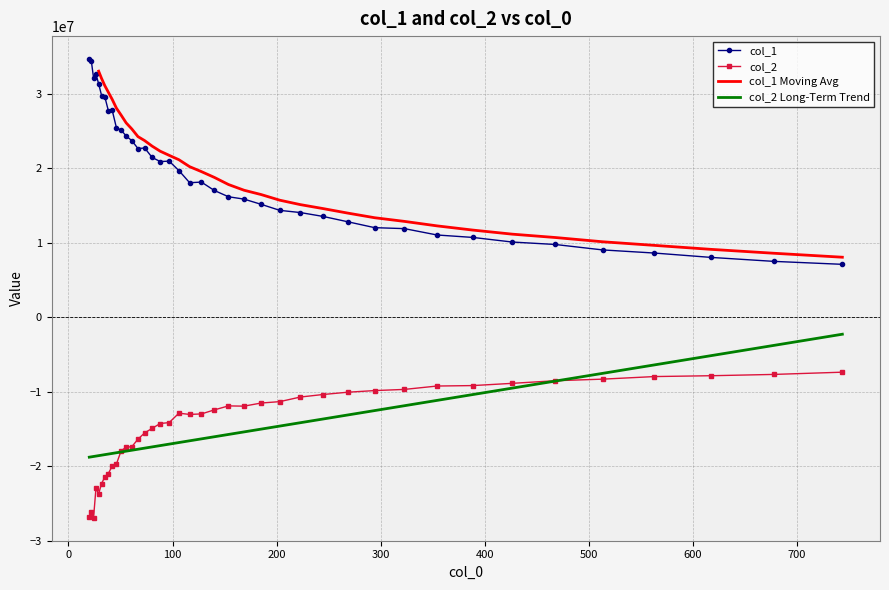

List the labels in order of col_1 value, smallest first.

743.875, 678.003, 617.964, 563.241, 513.365, 467.905, 426.471, 388.705, 354.284, 322.912, 294.317, 268.254, 244.5, 222.849, 203.115, 185.128, 168.735, 153.793, 140.174, 116.448, 127.761, 106.136, 88.171, 96.737, 80.363, 66.761, 73.247, 60.849, 55.46, 50.549, 46.073, 38.274, 41.993, 34.885, 31.796, 28.98, 24.075, 26.414, 21.943, 20